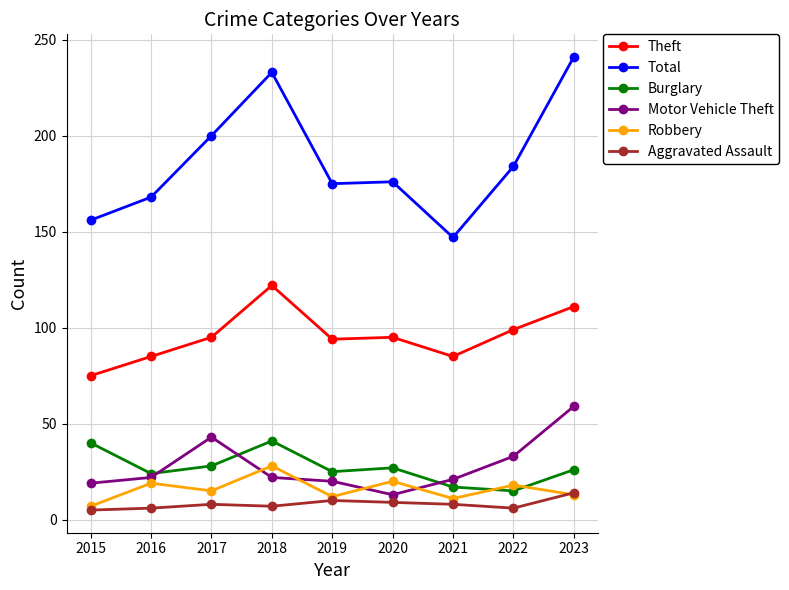

At which category does Motor Vehicle Theft reach its first local peak?

2017